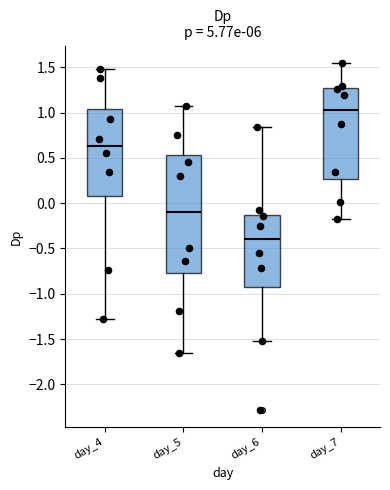

Reading left to right, transcribe this box plot: for each box, give where its median line is, the range the box spans, and where its two whiskers end, as read against the y-axis. The values are not printed on the chart, so give them approximately, as read against the axis.

day_4: median 0.65, box 0.05 to 1.05, whiskers -1.30 to 1.50
day_5: median -0.10, box -0.80 to 0.55, whiskers -1.65 to 1.05
day_6: median -0.40, box -0.90 to -0.15, whiskers -1.50 to 0.85
day_7: median 1.05, box 0.25 to 1.25, whiskers -0.20 to 1.55